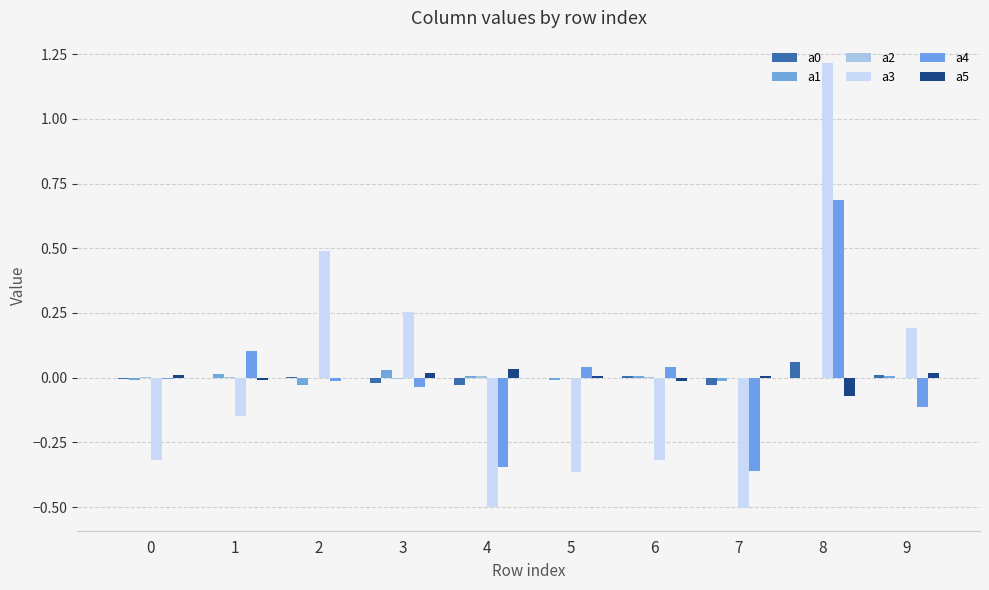

How many groups of bars are there?

10